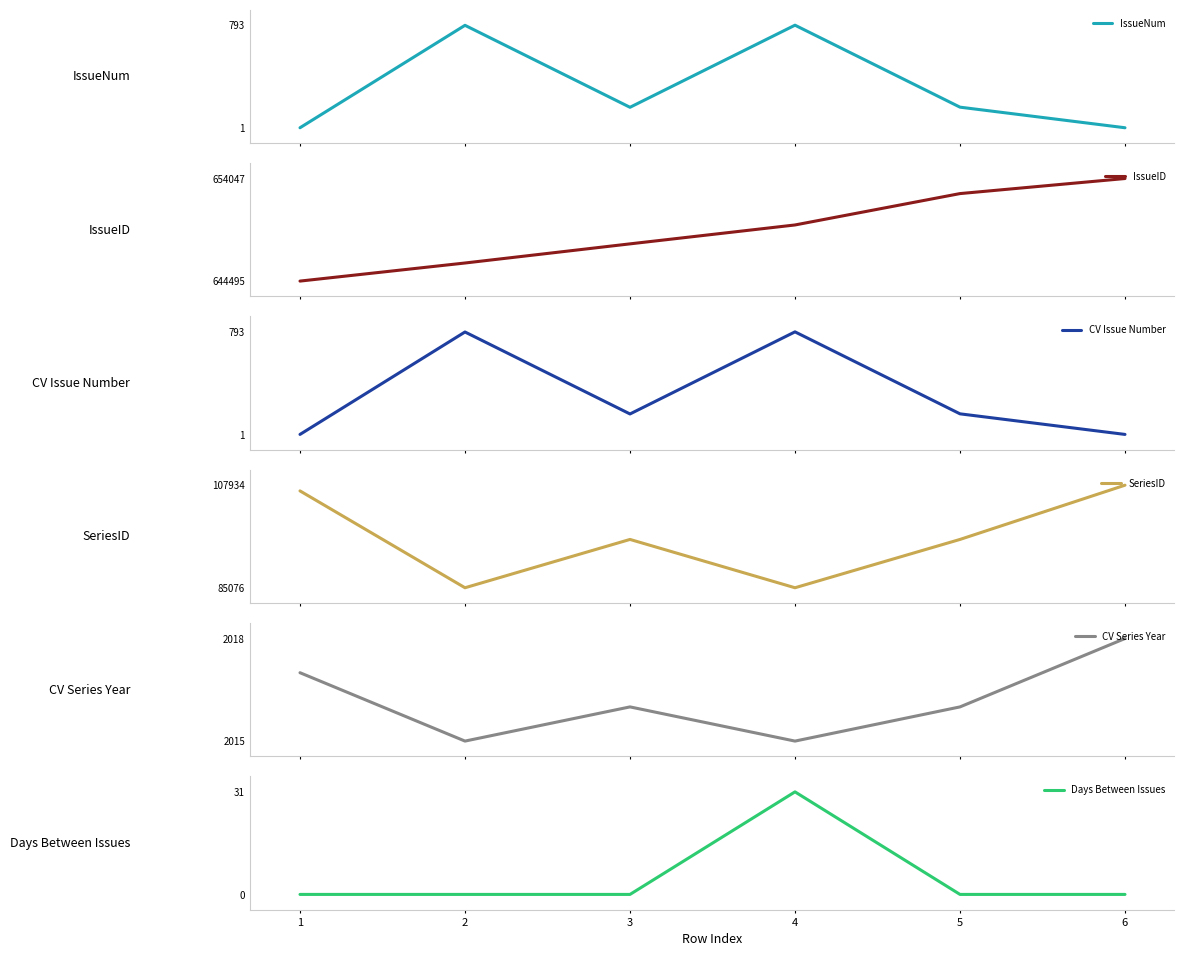

At how many categories does at least one series exceed 103004?

6